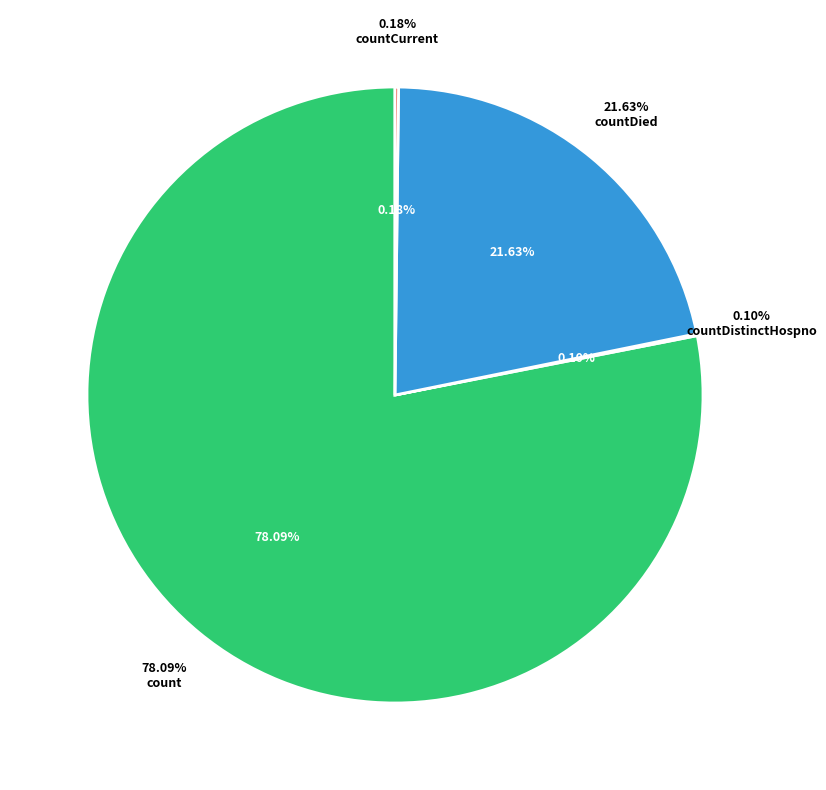

The countDied slice represents 10% of the pie. True or false?

False